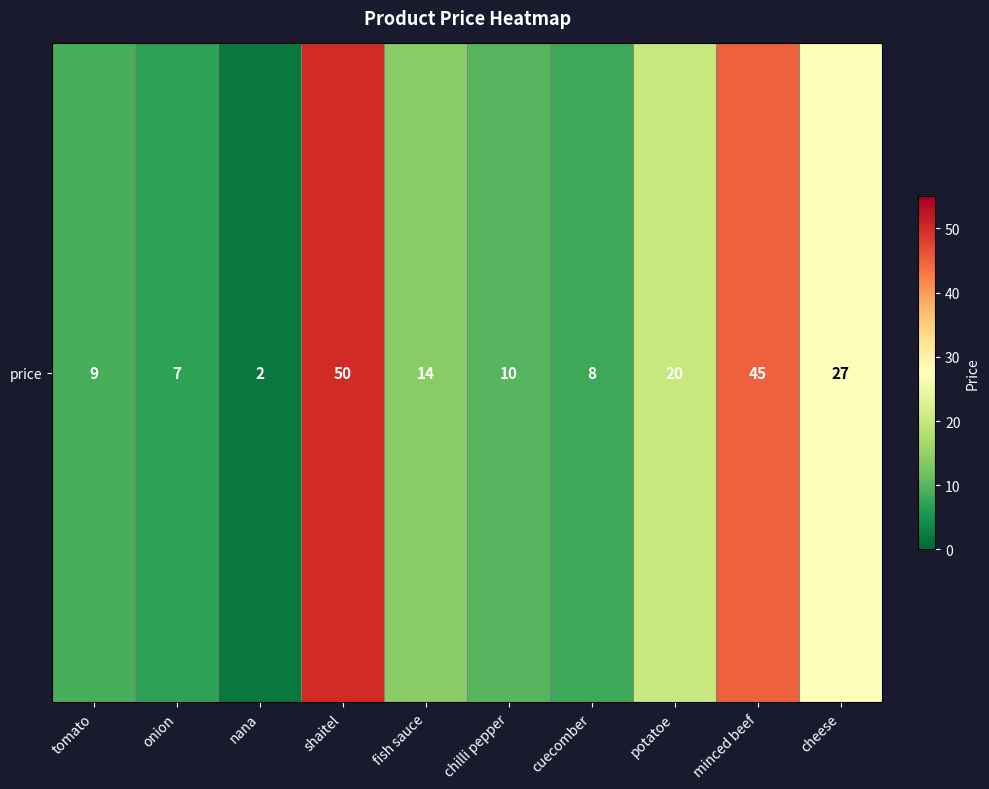

What is the maximum value shown in the chart?

50